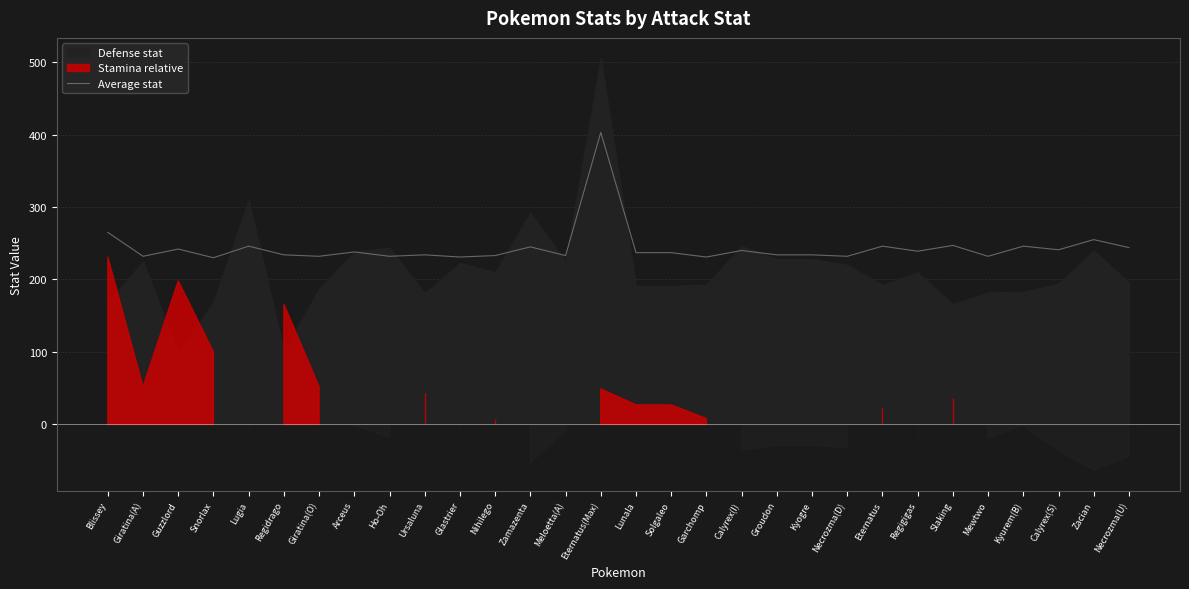

What is the sum of the values at Necrozma(U) and Ursaluna?

478